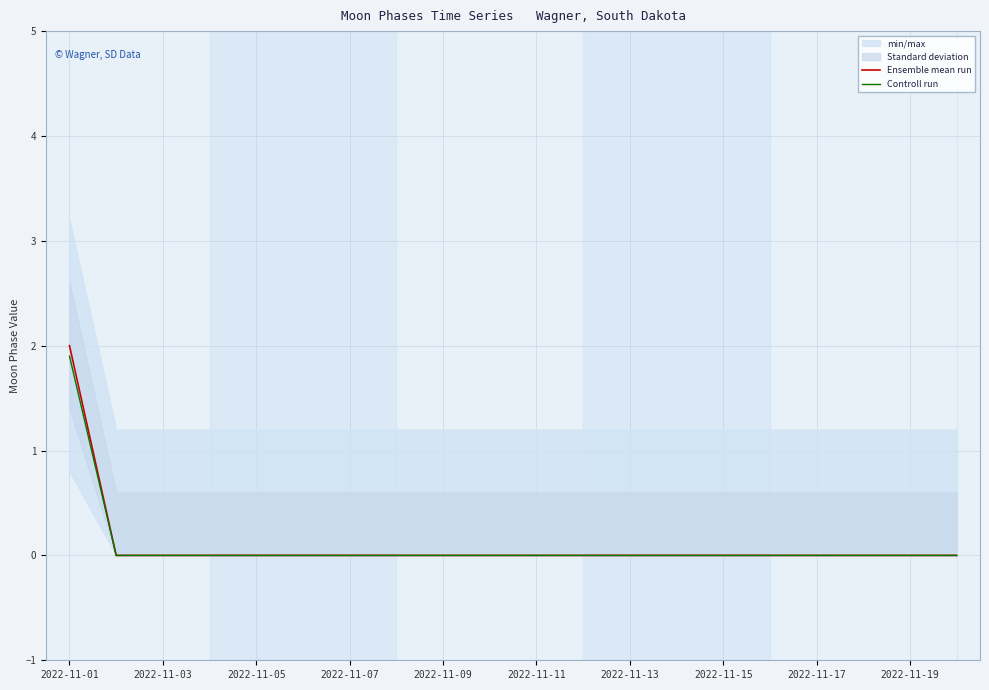

The value of Controll run at 2022-11-05 is 0.0. True or false?

True